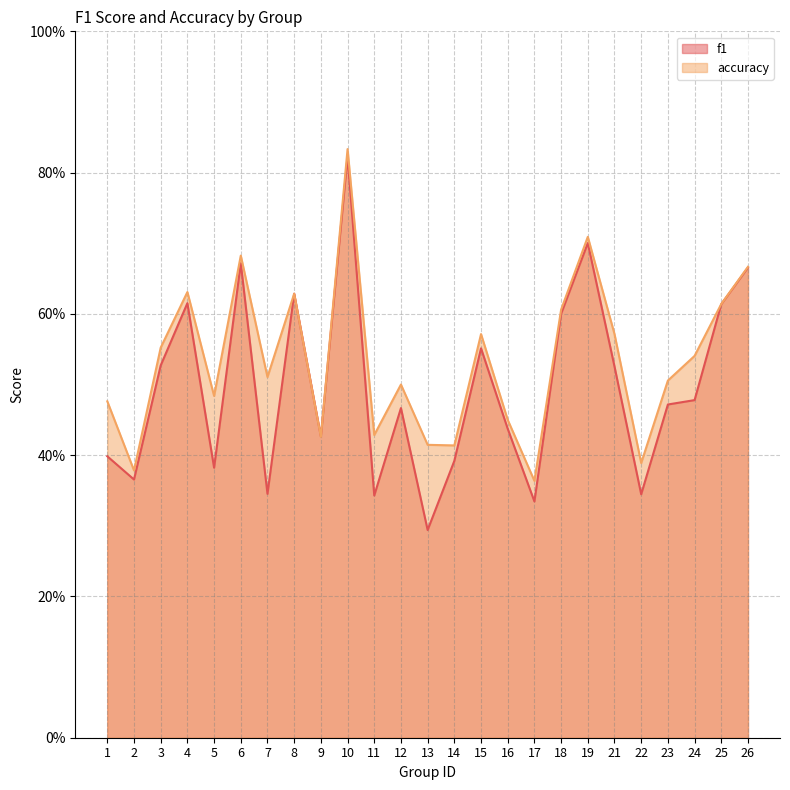

Where is the first local maximum for f1?

4